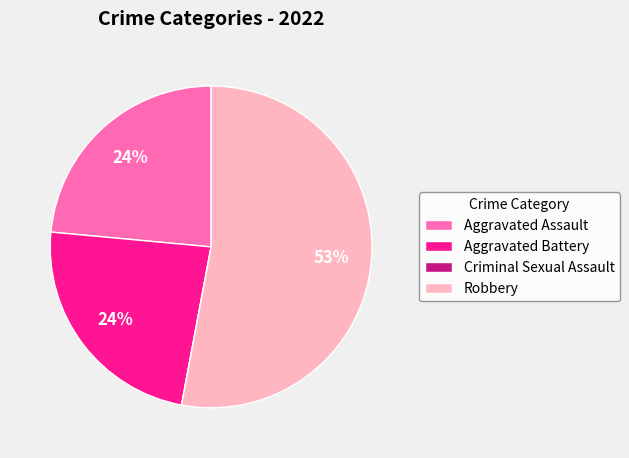

Is there any slice that represents more than half of the pie?

Yes